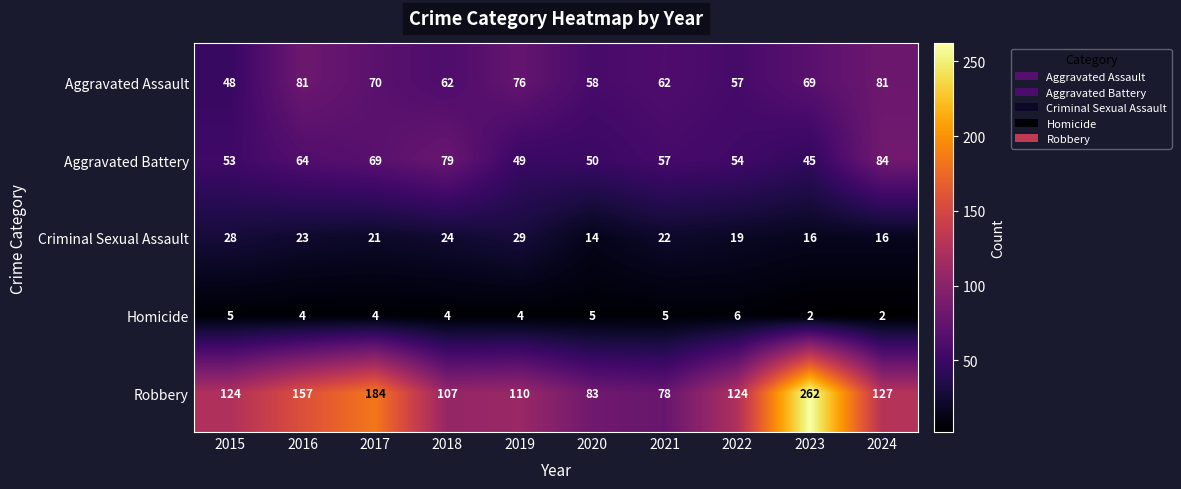

At how many categories does at least one series exceed 232?

1